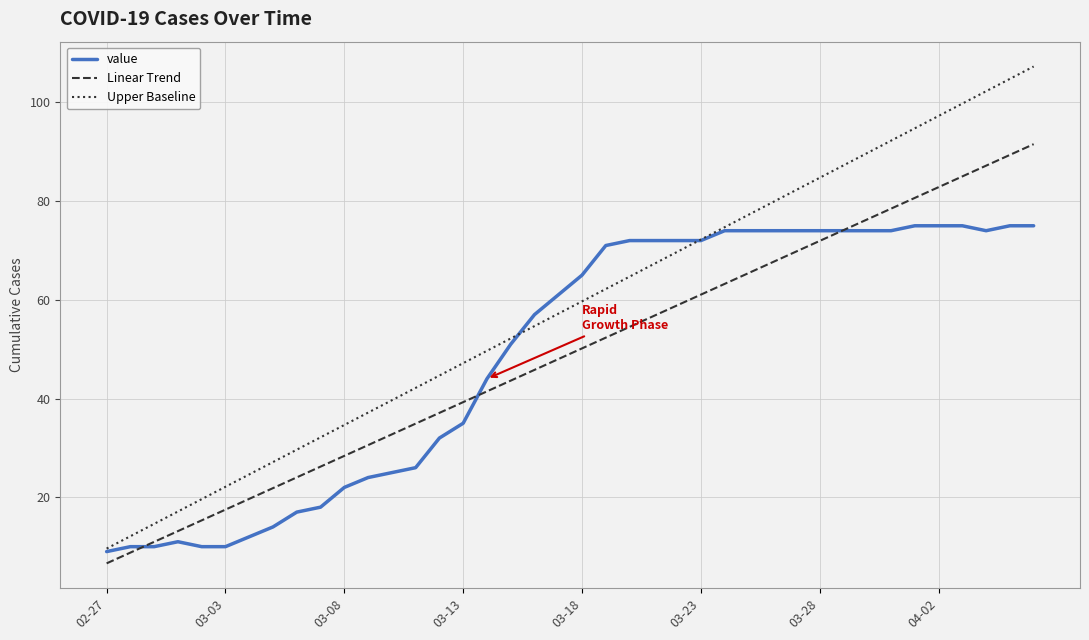

How many values in the value series are below 65?

20